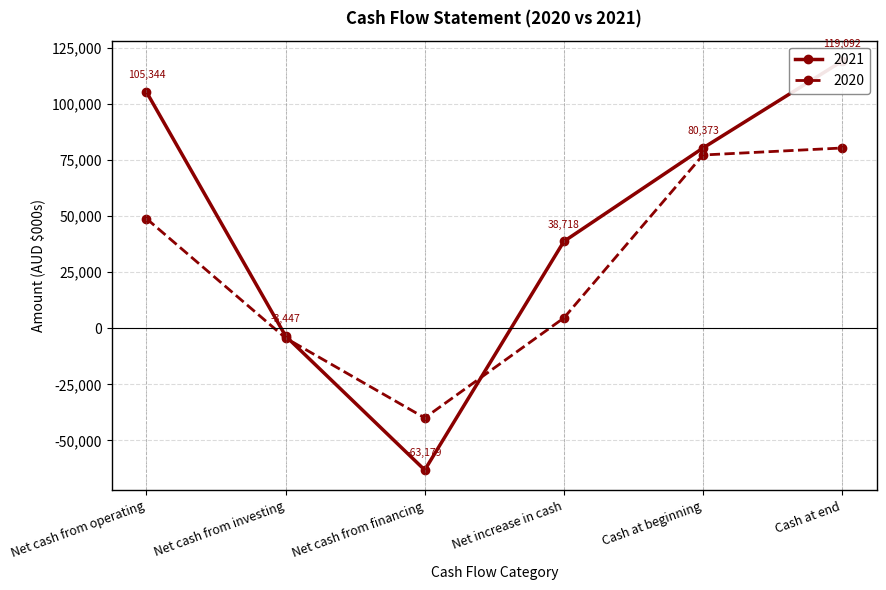

Which series ends up on top after the final intersection of 2021 and 2020?

2021